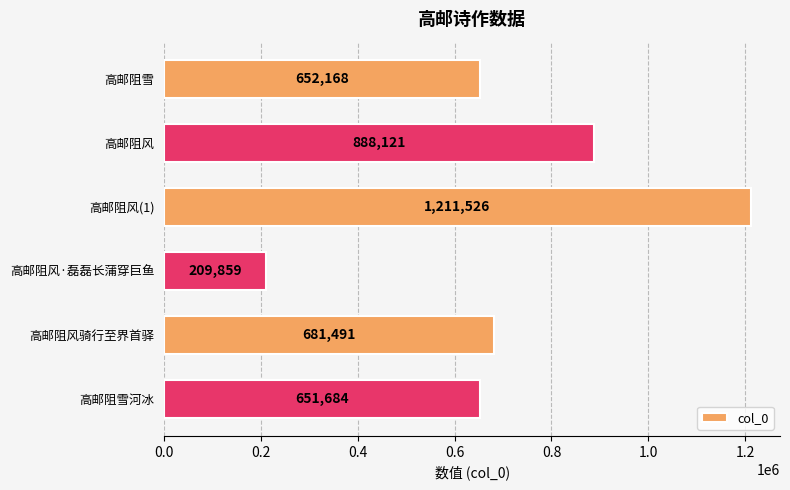

List the labels in order of value, largest first.

高邮阻风(1), 高邮阻风, 高邮阻风骑行至界首驿, 高邮阻雪, 高邮阻雪河冰, 高邮阻风·磊磊长蒲穿巨鱼